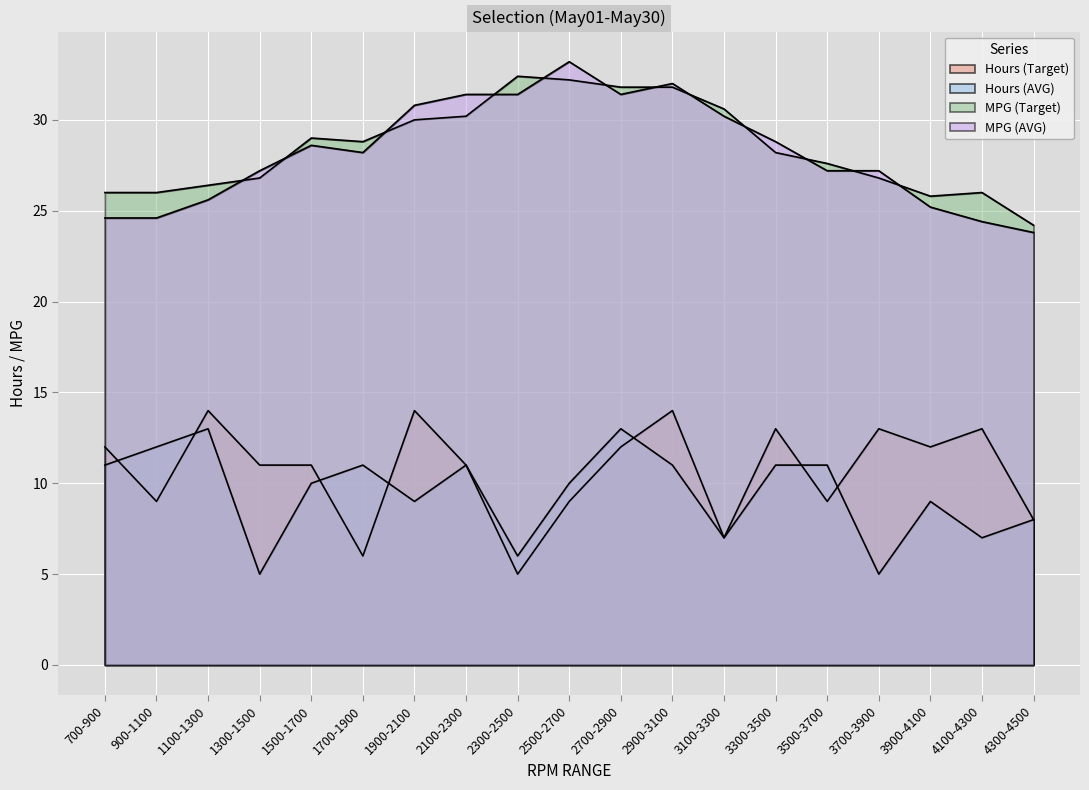

Reading left to right, transcribe all the data shown in this chart.

Hours (Target): 700-900=12.0	900-1100=9.0	1100-1300=14.0	1300-1500=11.0	1500-1700=11.0	1700-1900=6.0	1900-2100=14.0	2100-2300=11.0	2300-2500=5.0	2500-2700=9.0	2700-2900=12.0	2900-3100=14.0	3100-3300=7.0	3300-3500=13.0	3500-3700=9.0	3700-3900=13.0	3900-4100=12.0	4100-4300=13.0	4300-4500=8.0
Hours (AVG): 700-900=11.0	900-1100=12.0	1100-1300=13.0	1300-1500=5.0	1500-1700=10.0	1700-1900=11.0	1900-2100=9.0	2100-2300=11.0	2300-2500=6.0	2500-2700=10.0	2700-2900=13.0	2900-3100=11.0	3100-3300=7.0	3300-3500=11.0	3500-3700=11.0	3700-3900=5.0	3900-4100=9.0	4100-4300=7.0	4300-4500=8.0
MPG (Target): 700-900=26.0	900-1100=26.0	1100-1300=26.4	1300-1500=26.8	1500-1700=29.0	1700-1900=28.8	1900-2100=30.0	2100-2300=30.2	2300-2500=32.4	2500-2700=32.2	2700-2900=31.8	2900-3100=31.8	3100-3300=30.6	3300-3500=28.2	3500-3700=27.6	3700-3900=26.8	3900-4100=25.8	4100-4300=26.0	4300-4500=24.2
MPG (AVG): 700-900=24.6	900-1100=24.6	1100-1300=25.6	1300-1500=27.2	1500-1700=28.6	1700-1900=28.2	1900-2100=30.8	2100-2300=31.4	2300-2500=31.4	2500-2700=33.2	2700-2900=31.4	2900-3100=32.0	3100-3300=30.2	3300-3500=28.8	3500-3700=27.2	3700-3900=27.2	3900-4100=25.2	4100-4300=24.4	4300-4500=23.8